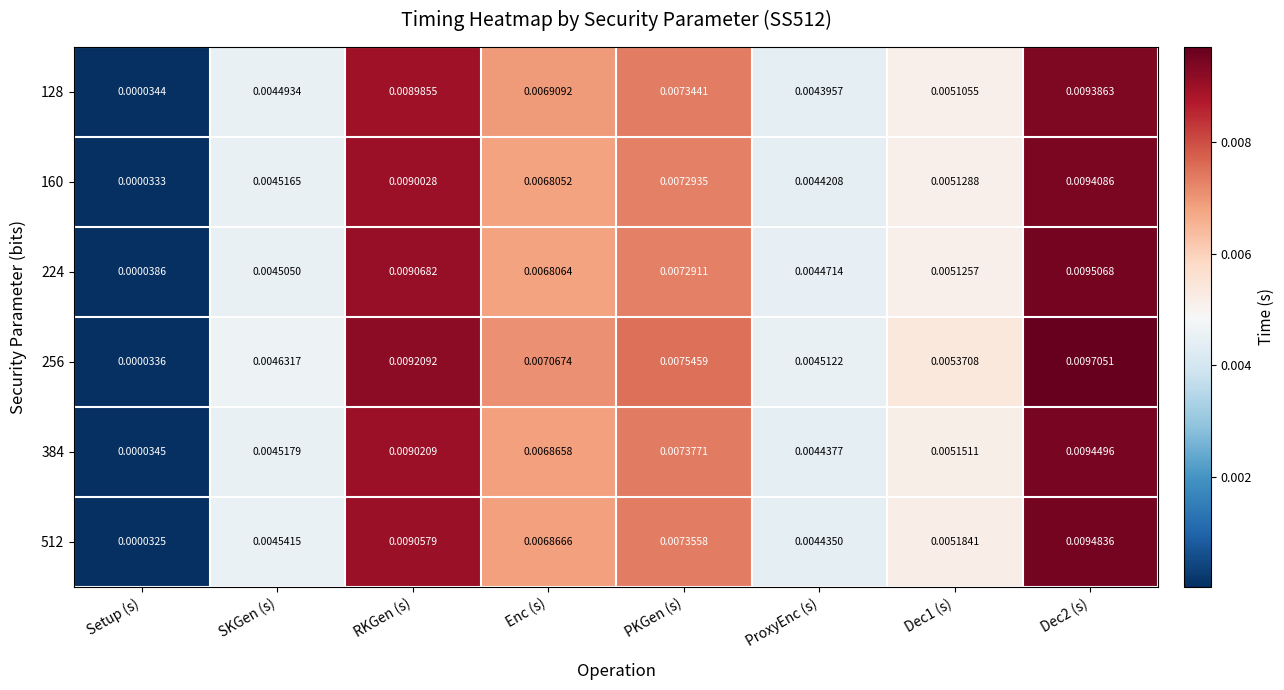

Is the value of 256 at Dec2 (s) greater than the value of 384 at Dec2 (s)?

Yes